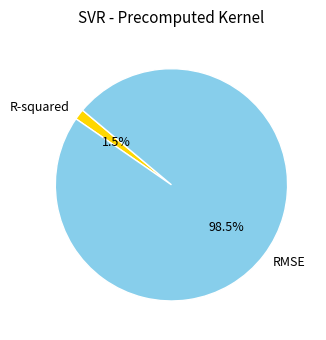

Which has a higher value, RMSE or R-squared?

RMSE